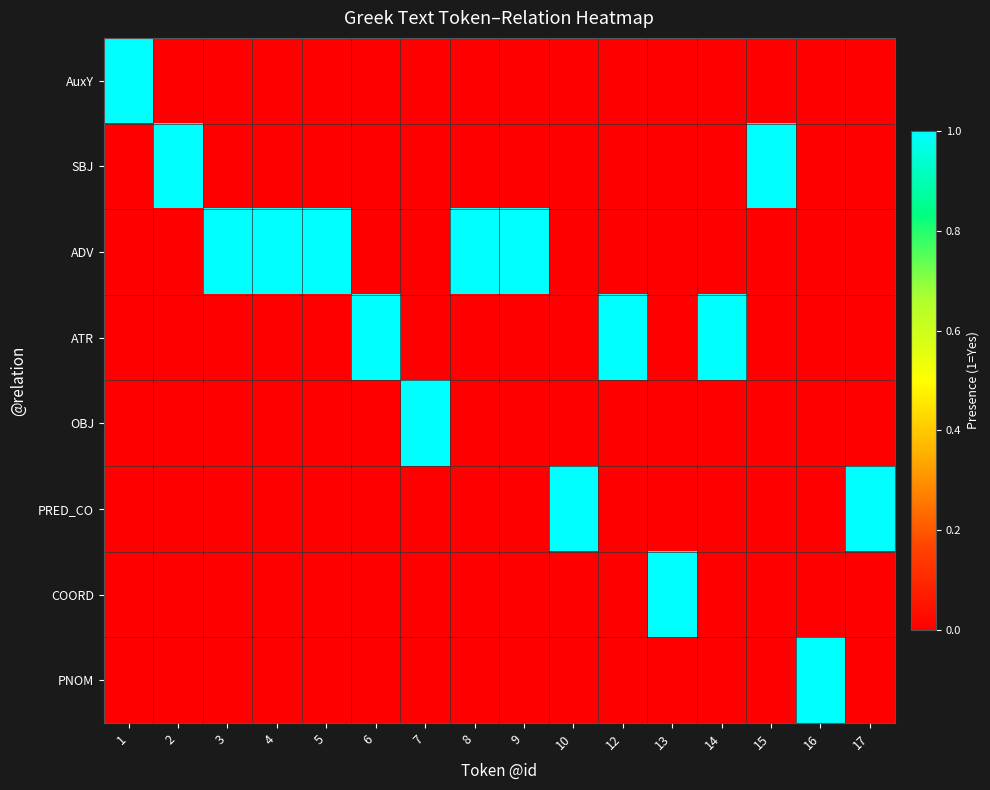

Rank the series by their maximum value, from lowest to highest.

AuxY, SBJ, ADV, ATR, OBJ, PRED_CO, COORD, PNOM